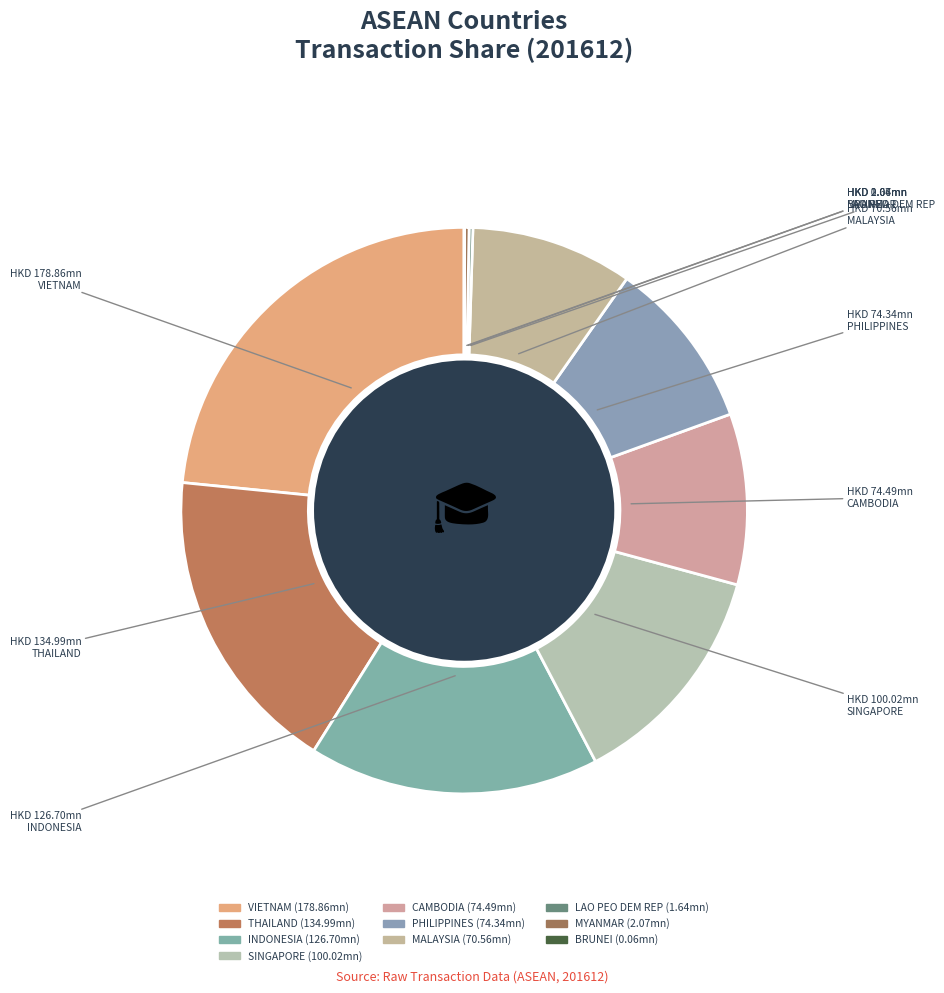

How many slices are in this pie chart?

10